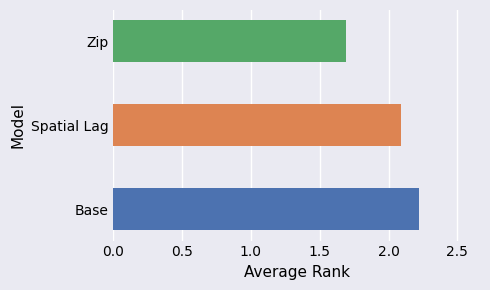

How many bars are there in total?

3